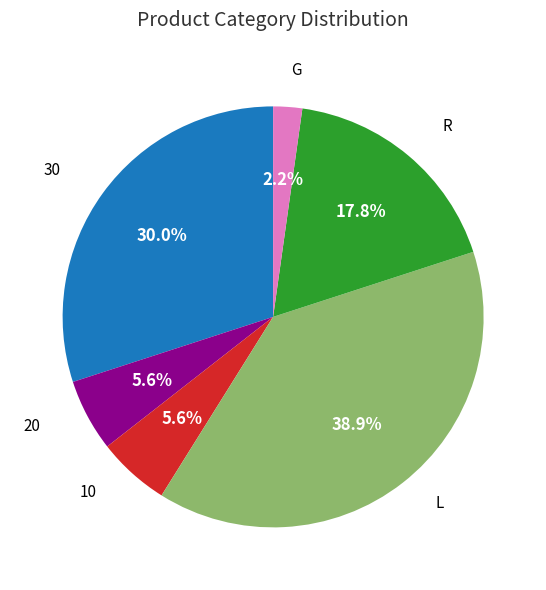

Is there a majority slice in this chart?

No